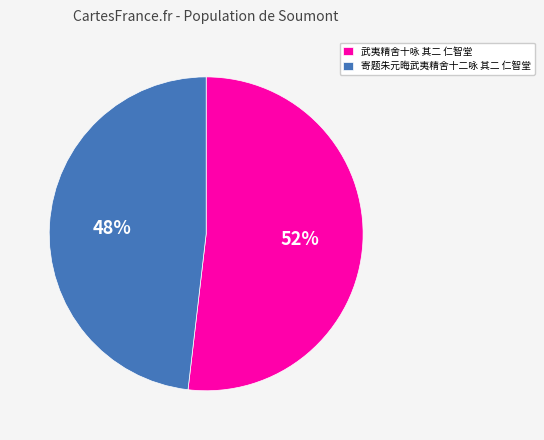

Is it true that 寄题朱元晦武夷精舍十二咏 其二 仁智堂 is 59% of the pie?

False